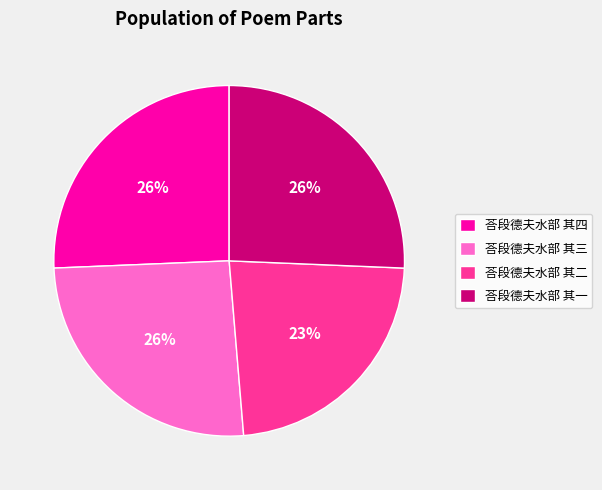

The 荅段德夫水部 其三 slice represents 33% of the pie. True or false?

False